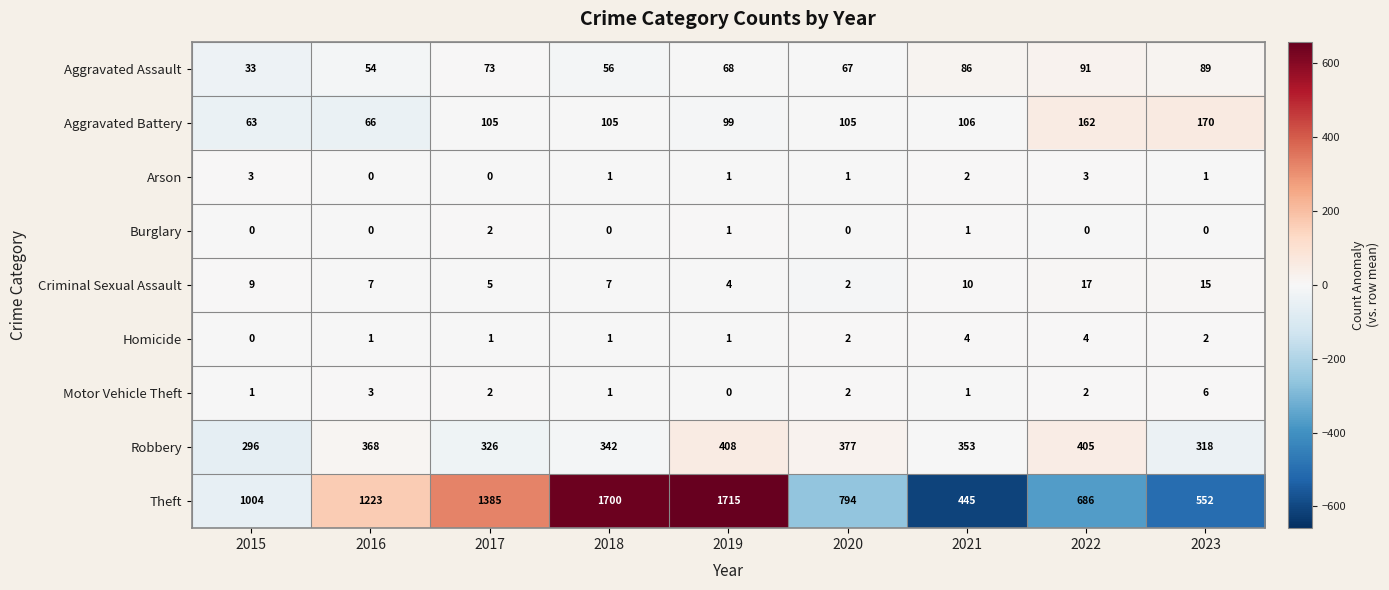

At which category is the sum across all series the highest?

2019